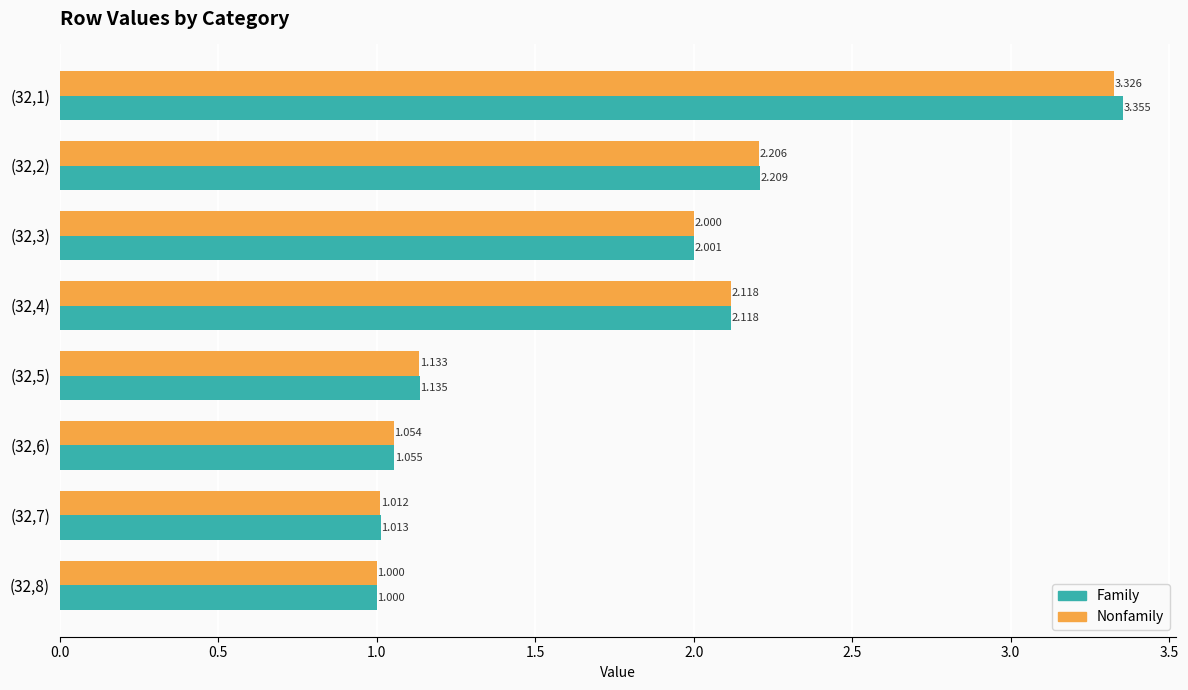

List the series in order of their overall mean, lowest first.

Nonfamily, Family